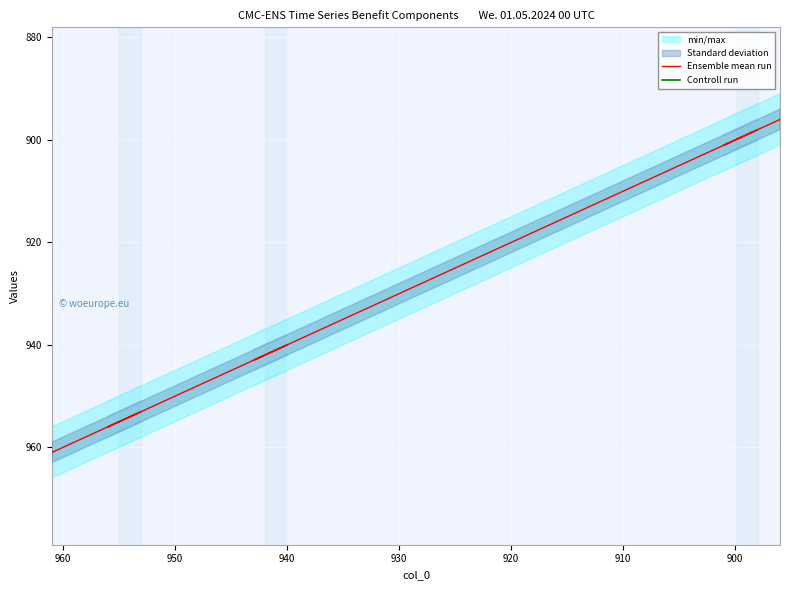

Which series has the largest total across all categories?

Ensemble mean run